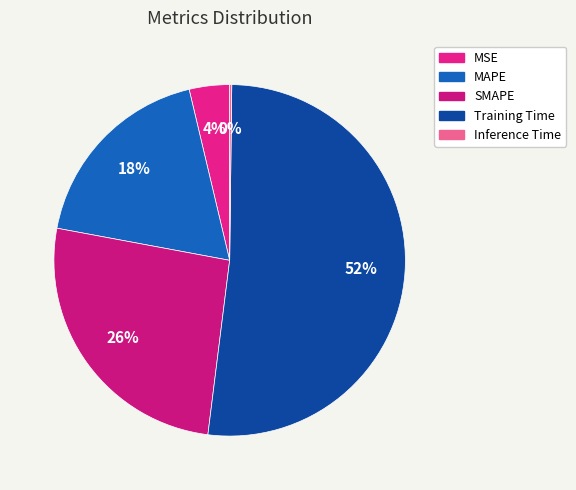

What is the change in value from MSE to Inference Time?

-0.1